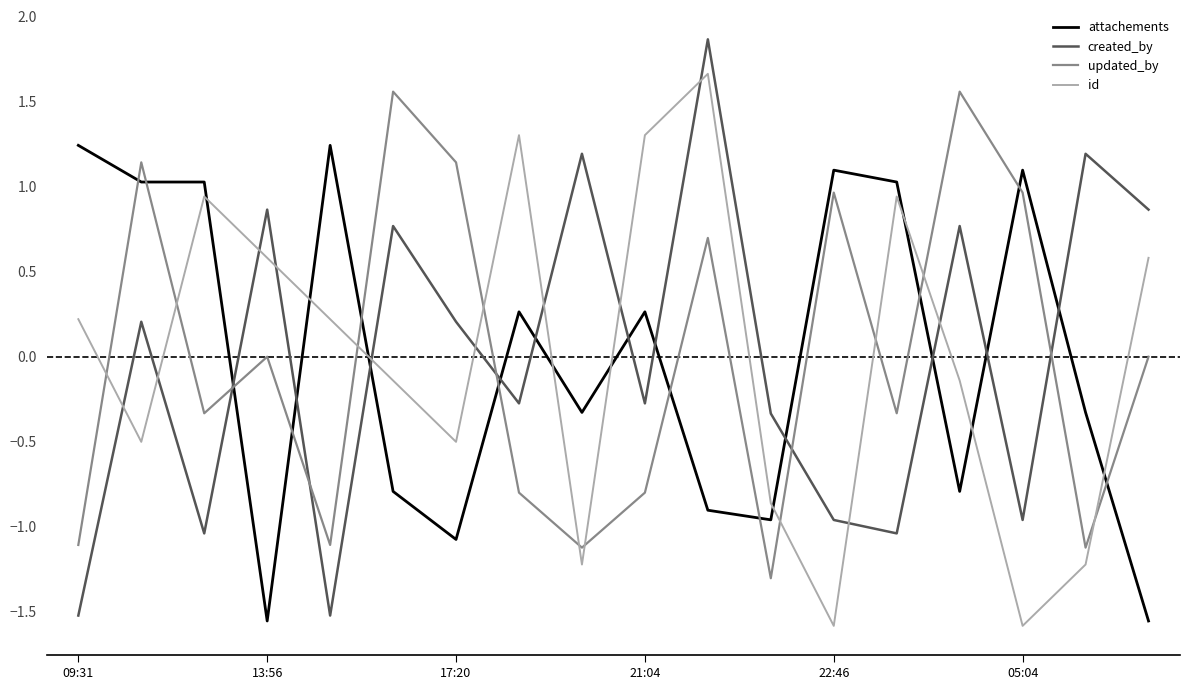

What is the lowest value of the created_by series?

-1.5